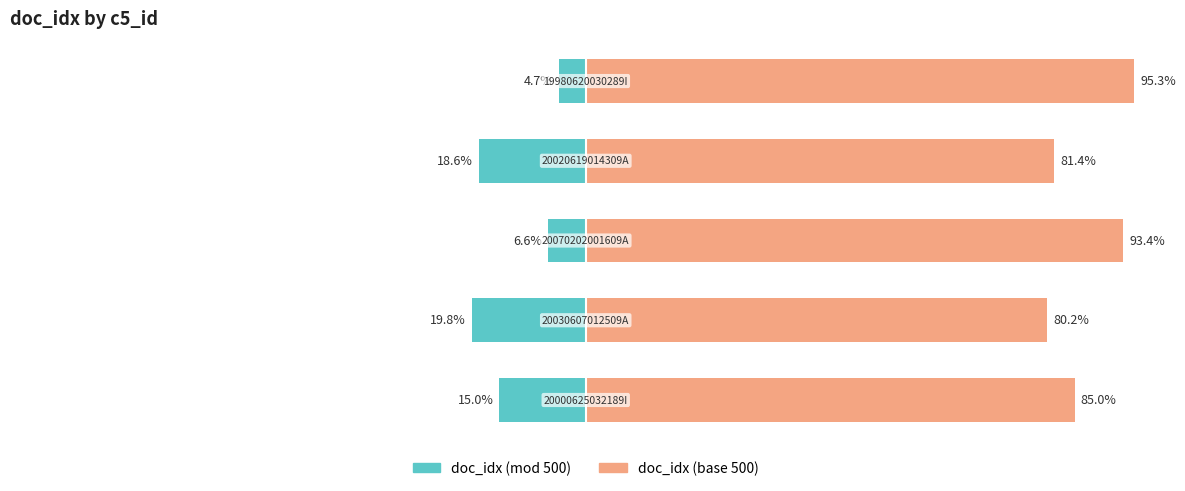

True or false: doc_idx (base 500) has a value of 95.3 at 0.

True